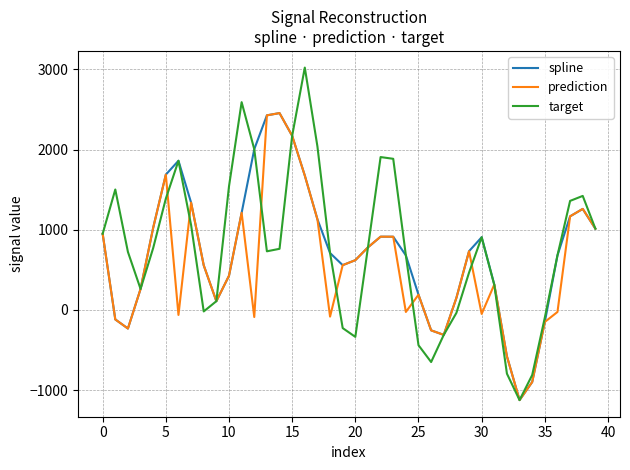

What is the maximum value shown in the chart?

3022.7